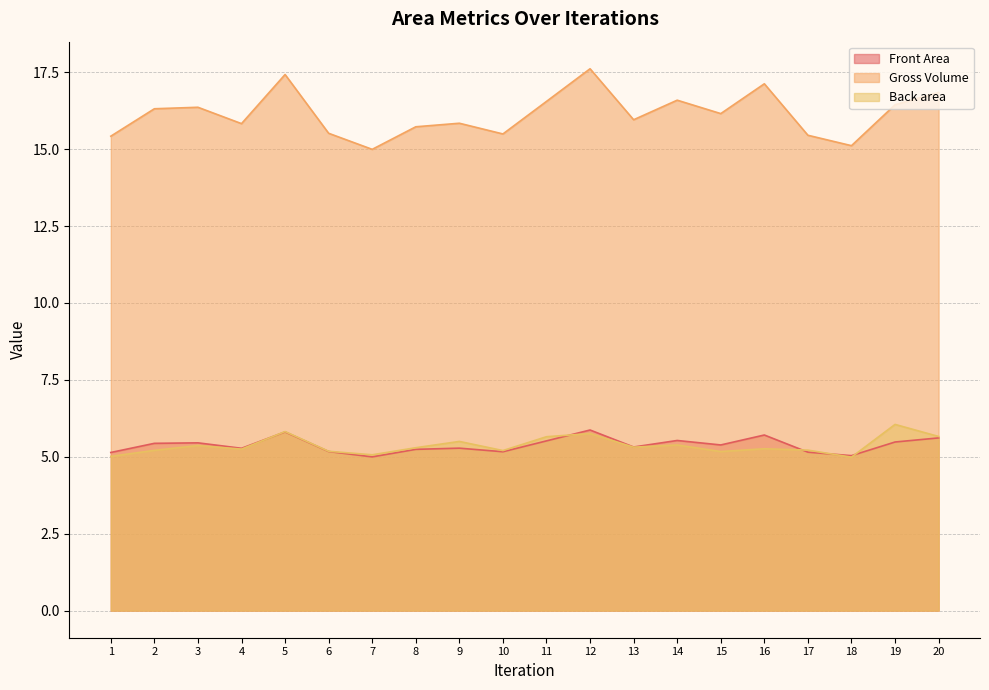

Is it true that Back area equals 5.3 at 16?

True